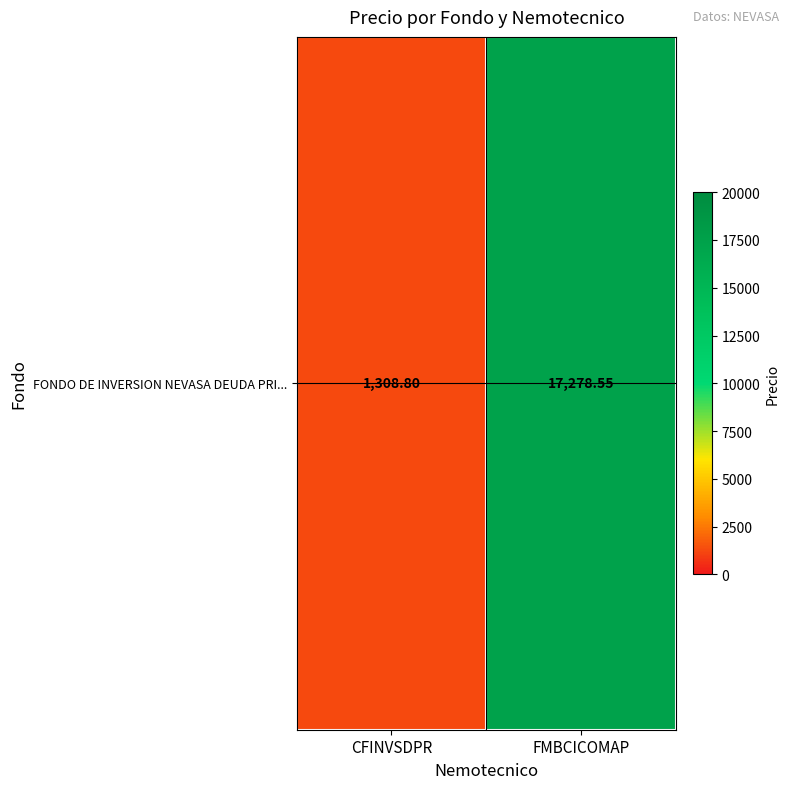

Reading right to left, extract all data points from this chart.

17278.6	1308.8